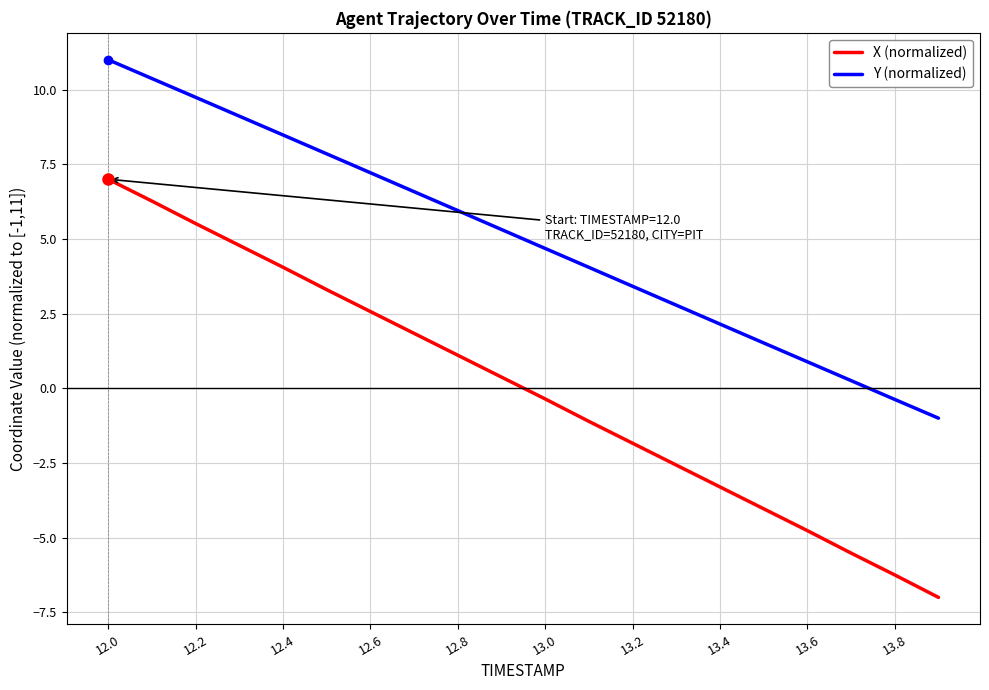

Which series has the largest range (max minus min)?

X (normalized)